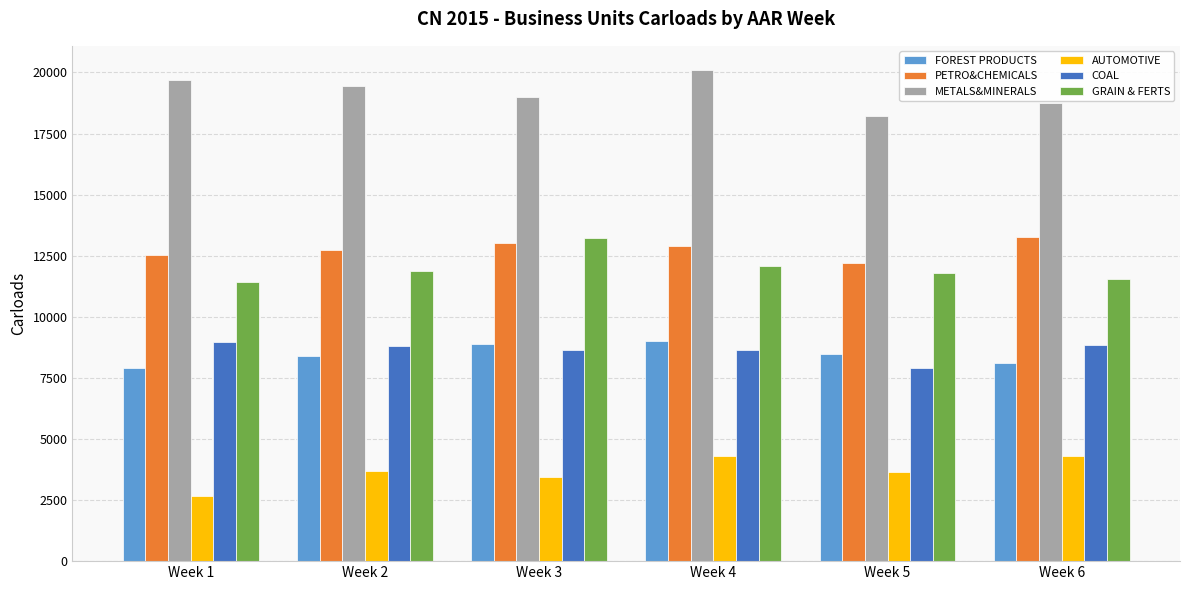

How many groups of bars are there?

6